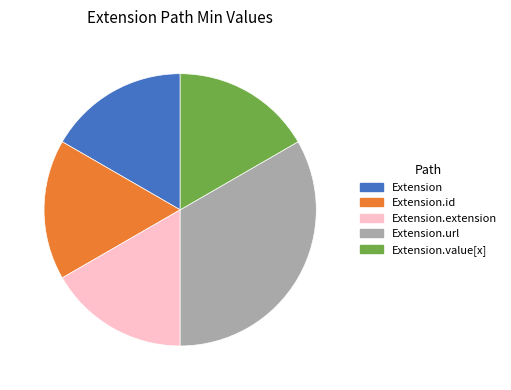

Is there any slice that represents more than half of the pie?

No